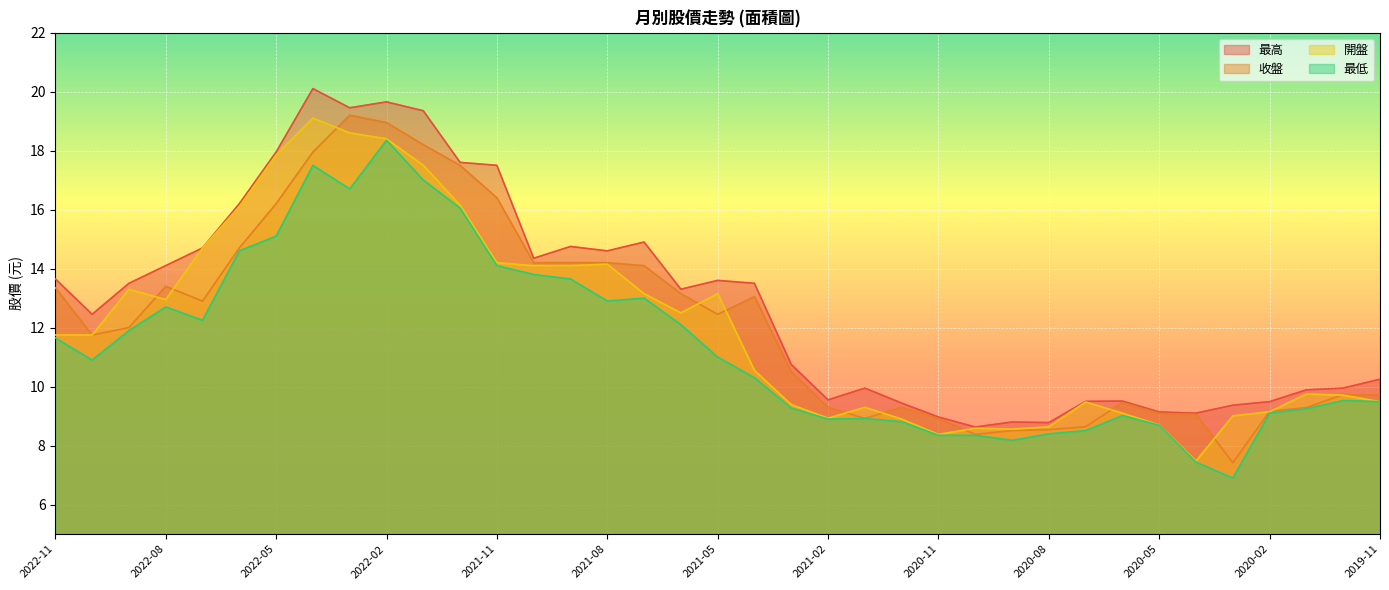

How many values in the 最高 series exceed 13?

19